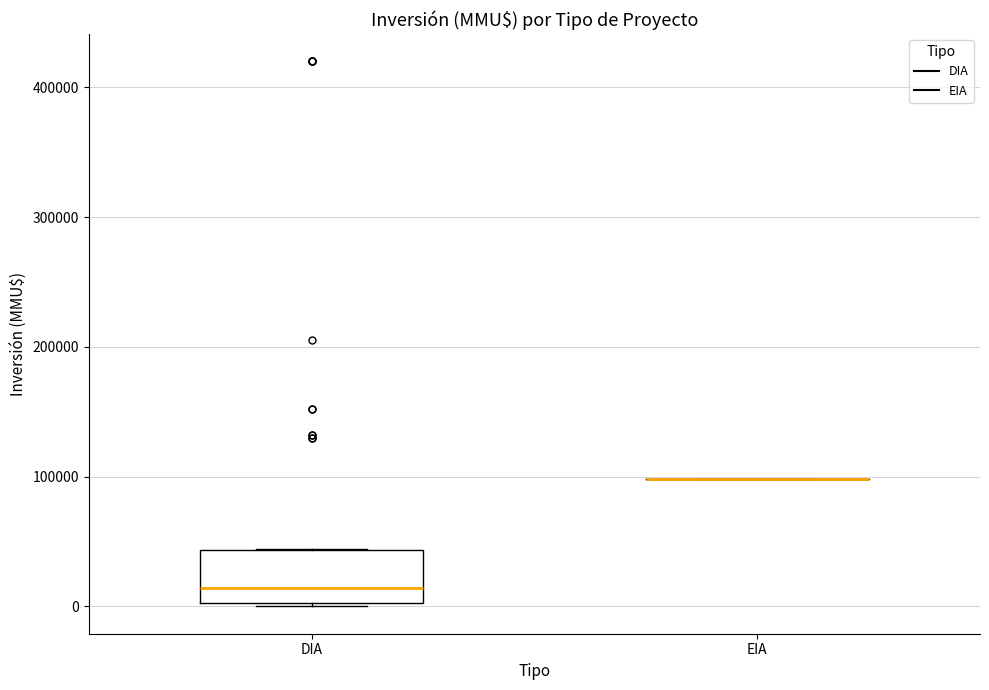

Which box is the tallest, from its lower edge to its upper edge?

DIA